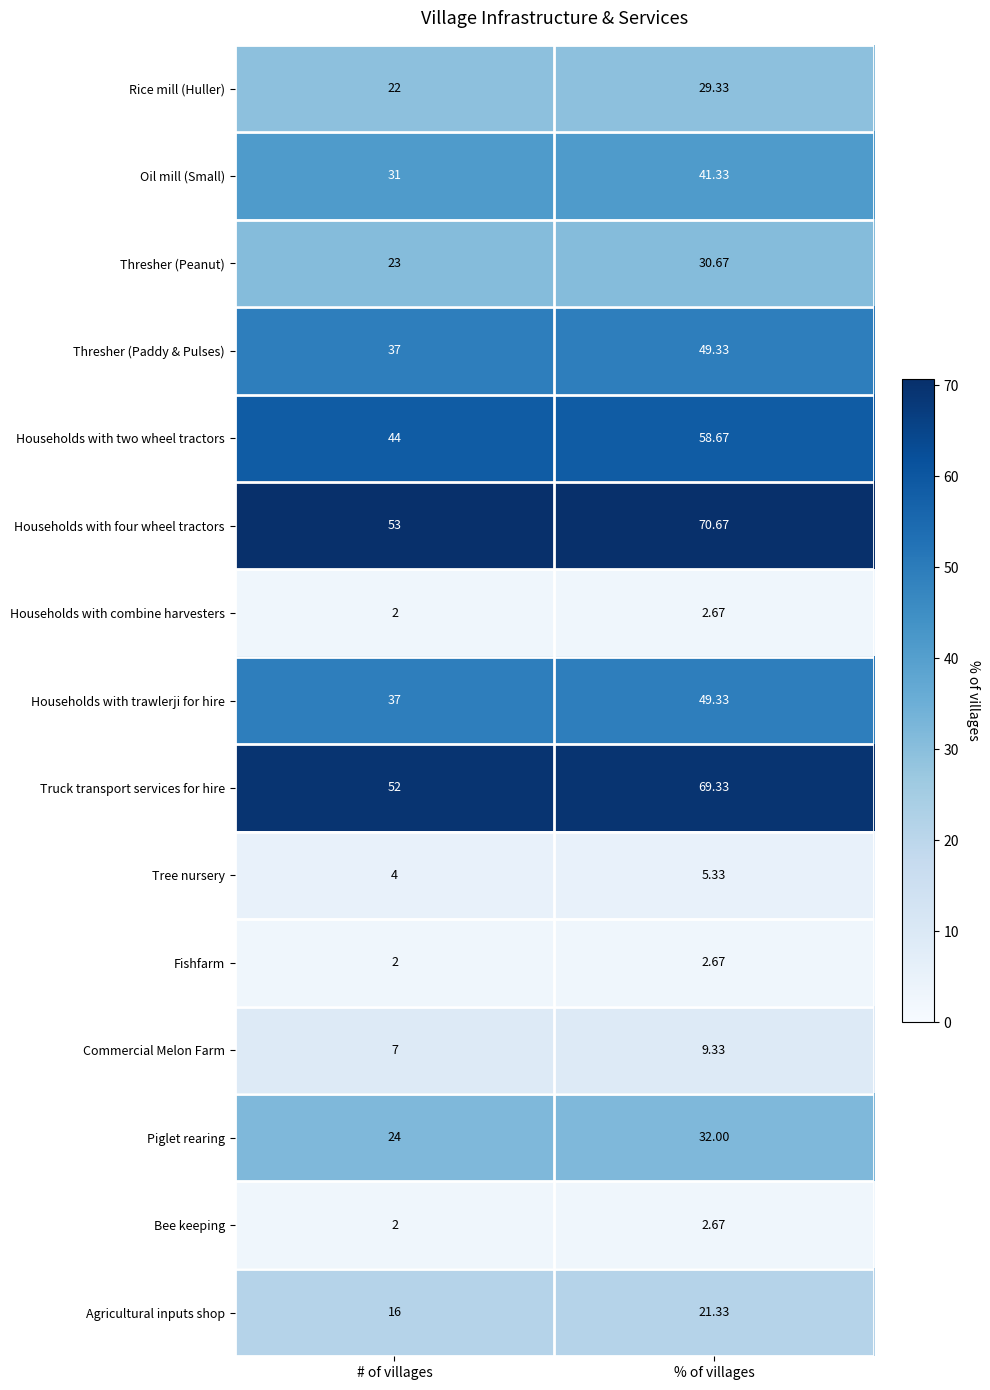

Which series has the largest total across all categories?

Households with four wheel tractors